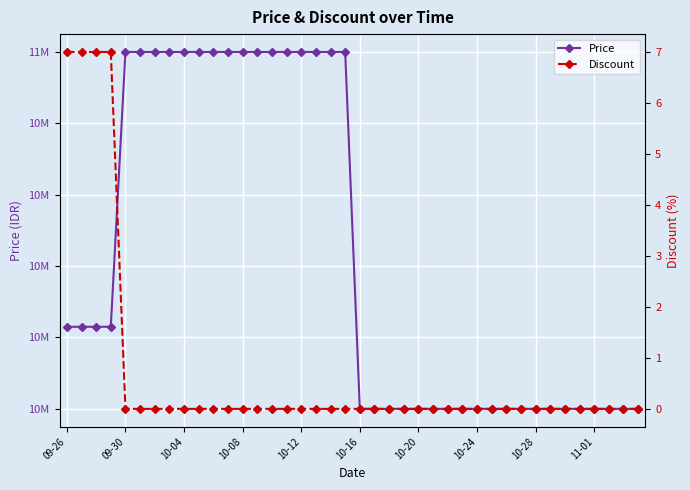

True or false: Price has a value of 17365851 at 13.

False